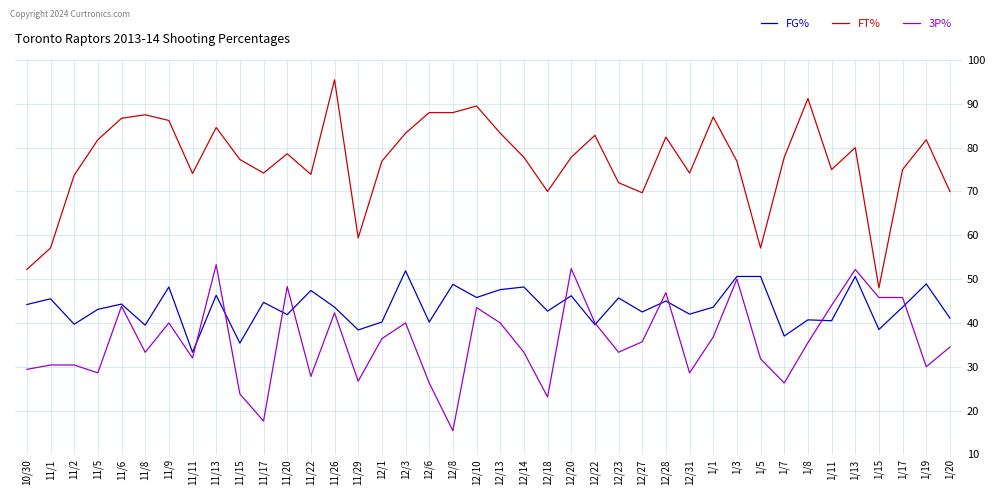

What position from the left is 1/15?

37